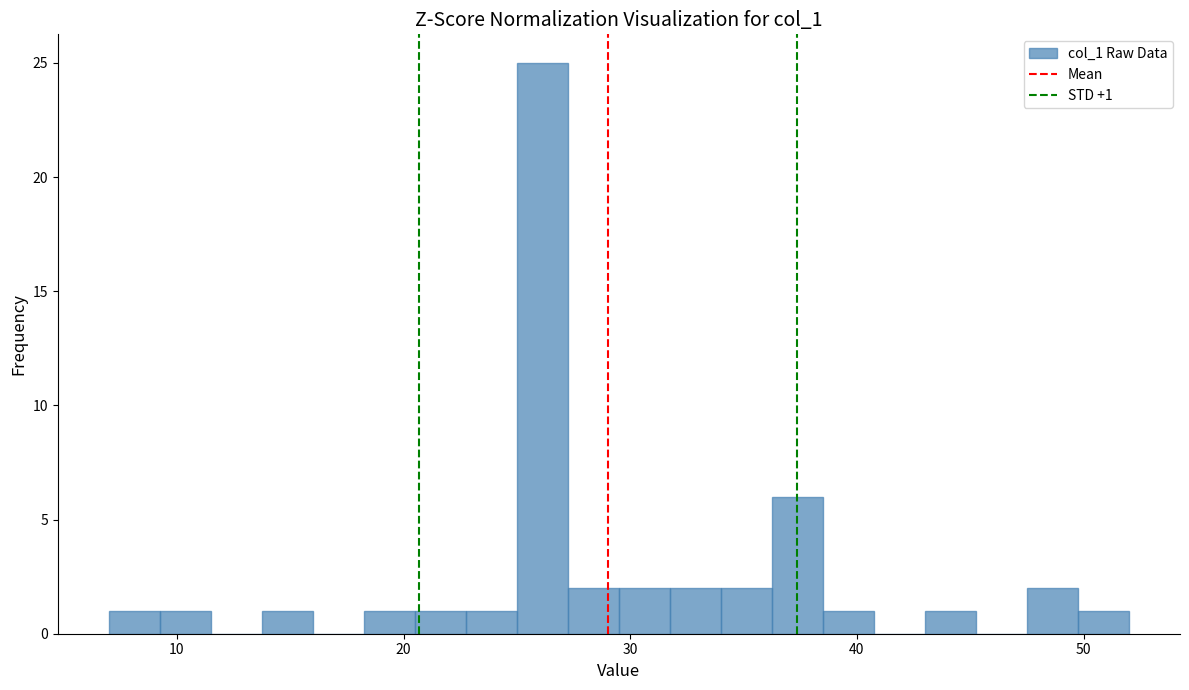

Read against the x-axis, roughly where is the centre of the tallest bar?

26